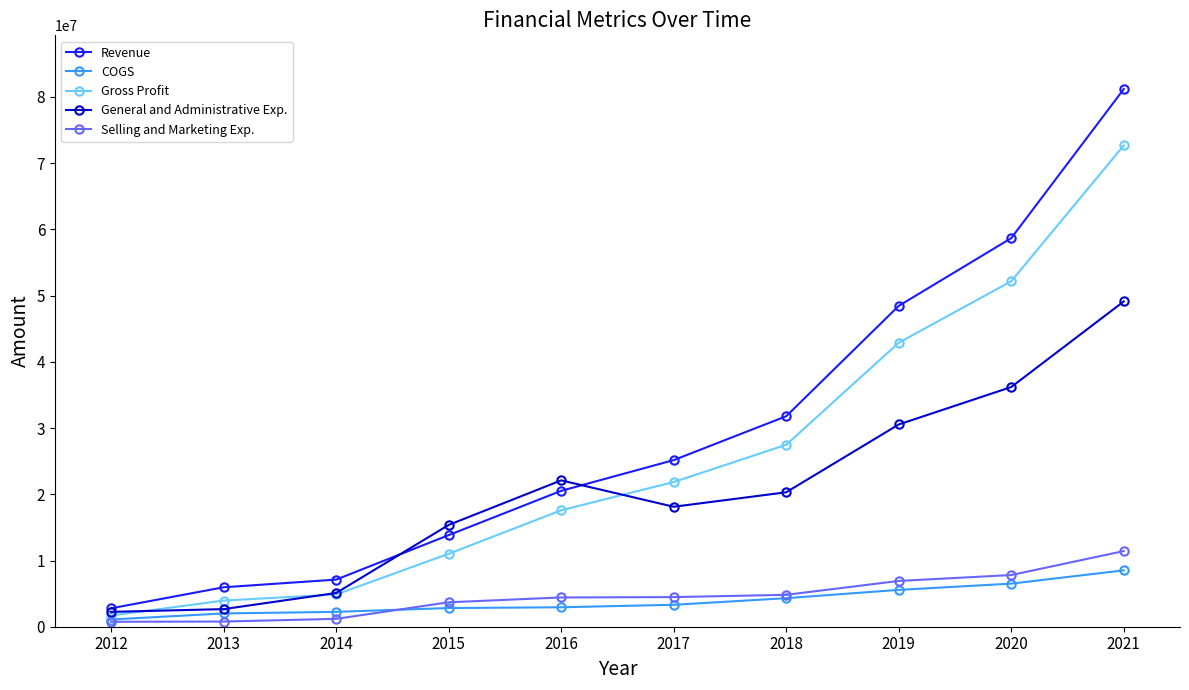

The value of General and Administrative Exp. at 2016 is 5214892. True or false?

False